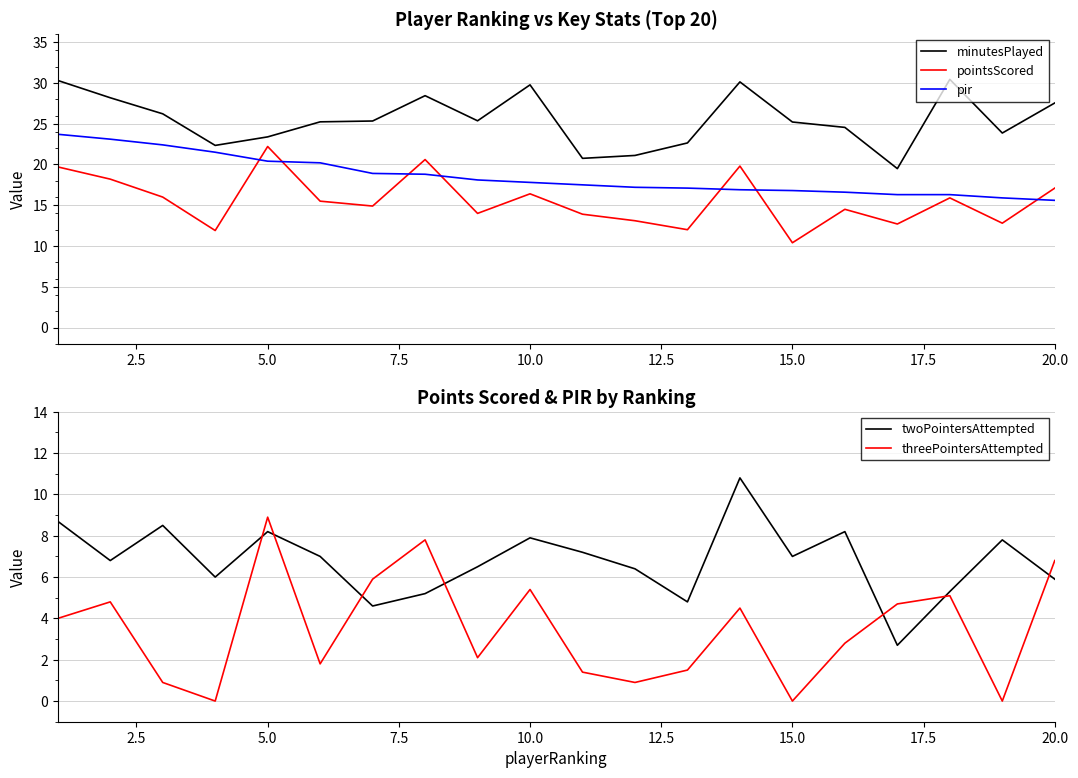

True or false: minutesPlayed and pointsScored intersect in this chart.

False